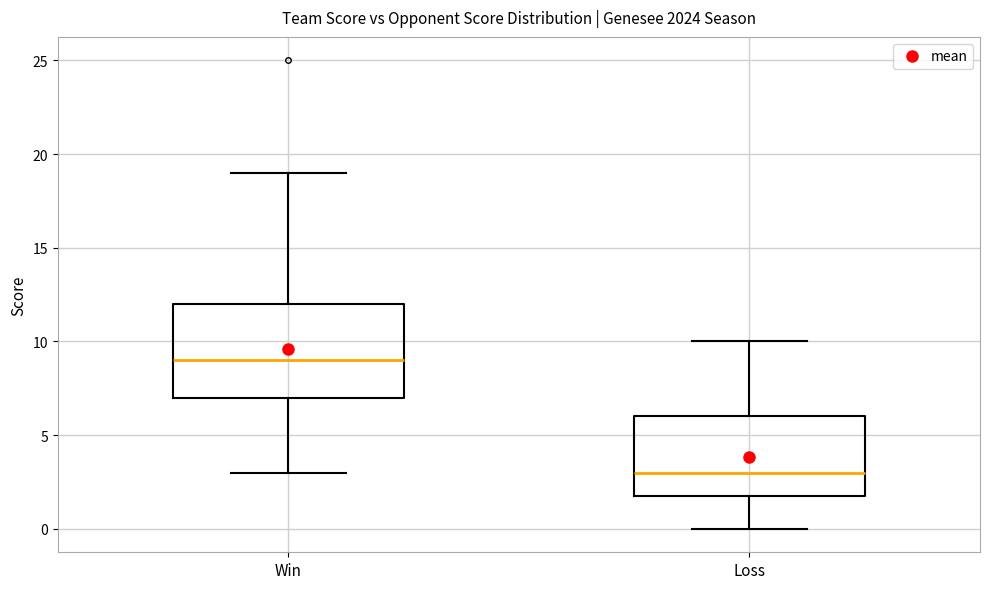

Which box has the lowest median line?

Loss